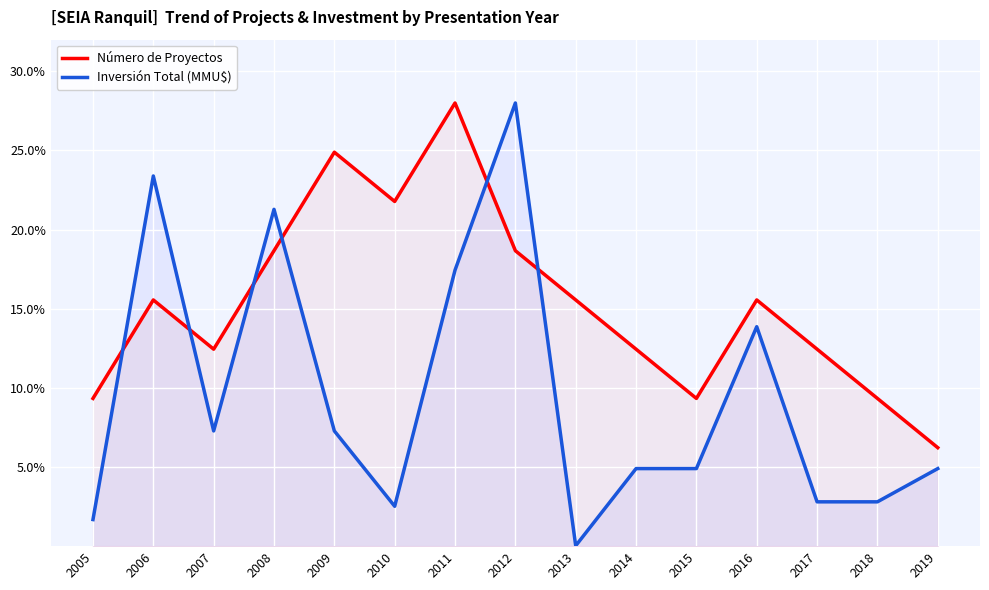

At which category does the chart reach its peak across all series?

2011